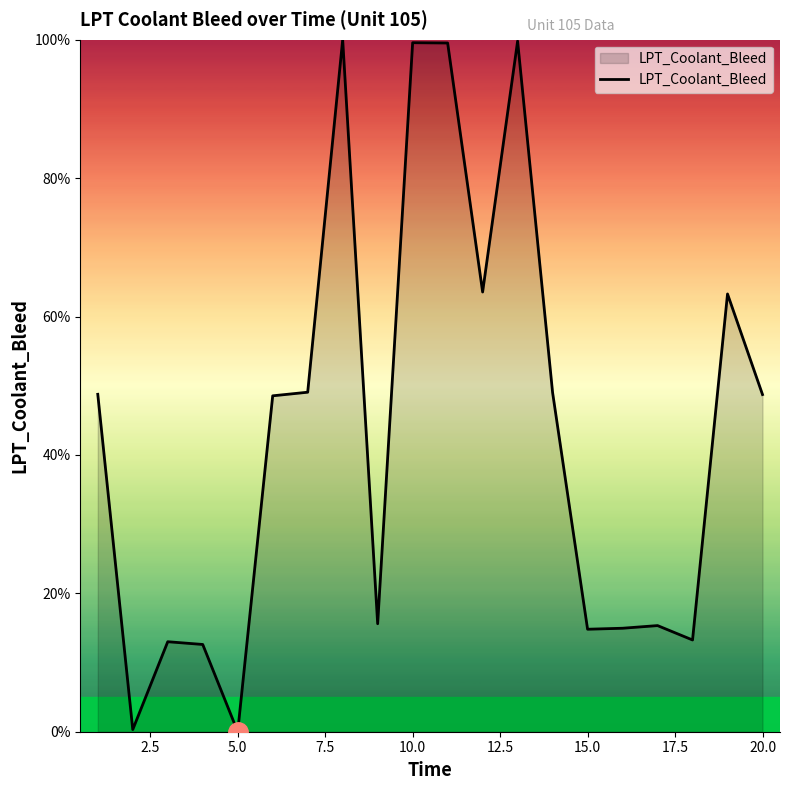

What is the difference between the maximum and minimum values?

100.0